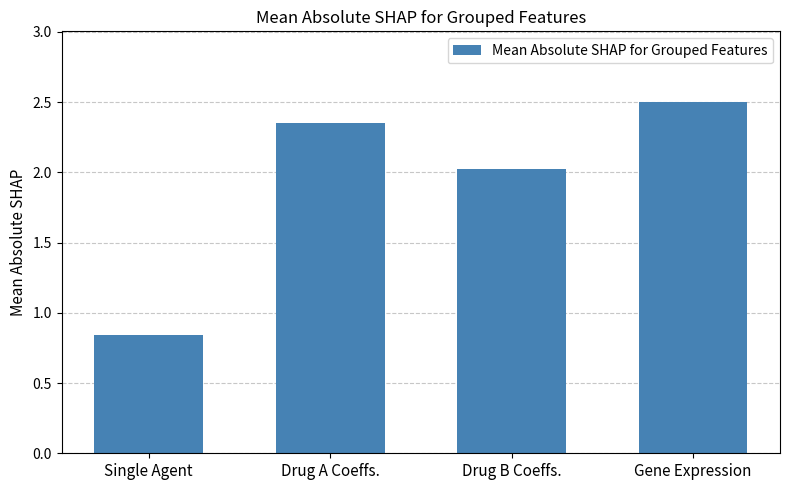

True or false: the data shows 1.5 at Single Agent.

False